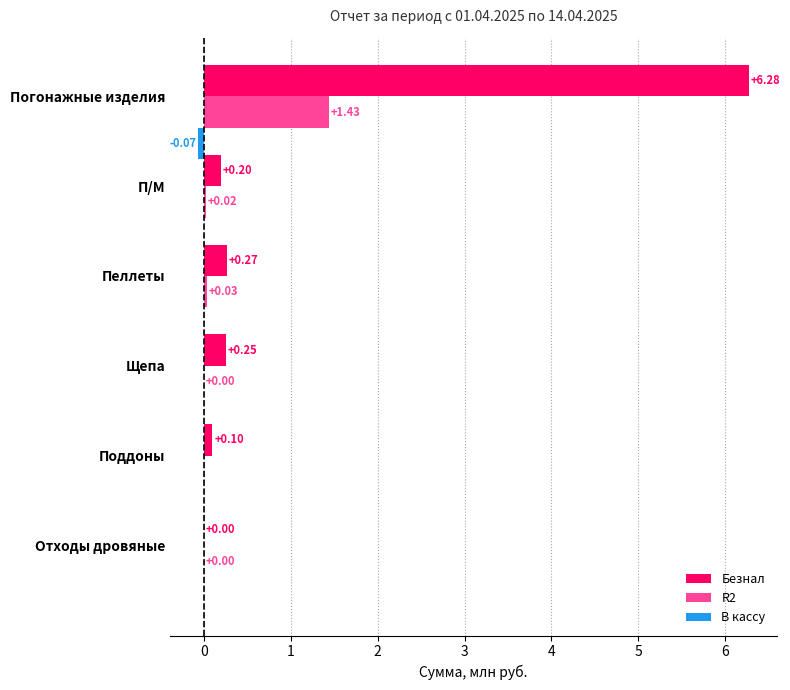

Which label corresponds to the largest value in the chart?

Погонажные изделия